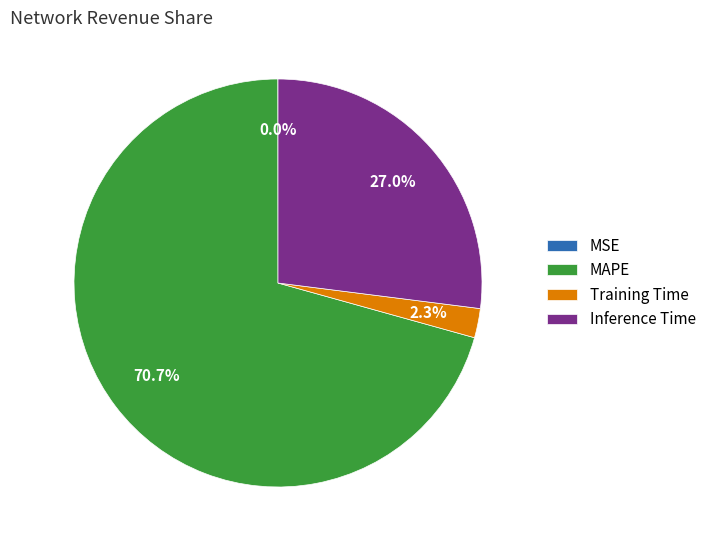

To the nearest percent, what portion does Inference Time represent?

27%